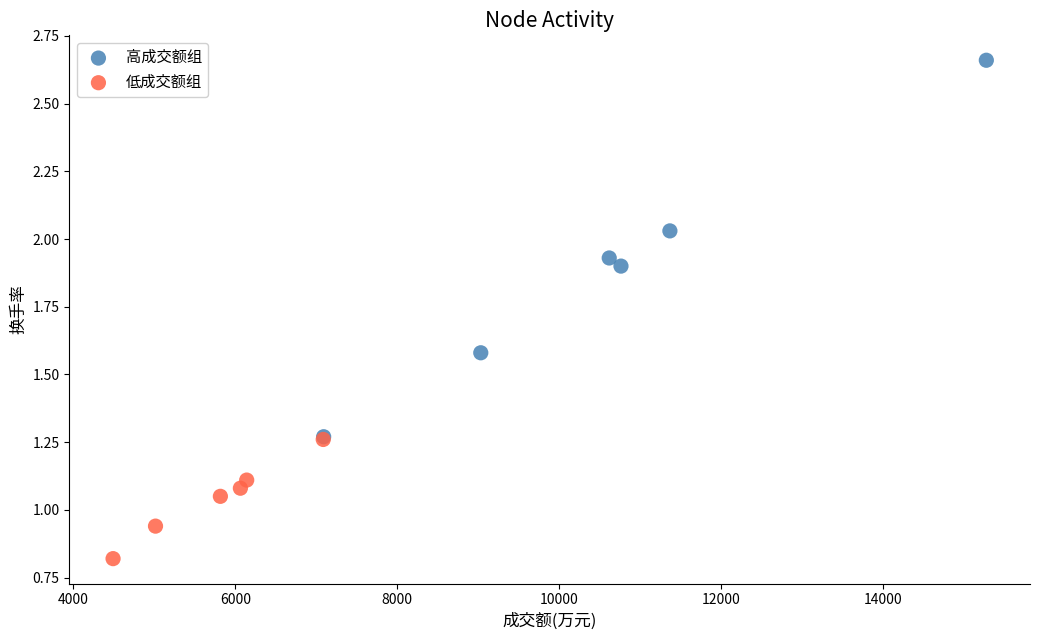

Which series contains the highest Y value?

高成交额组